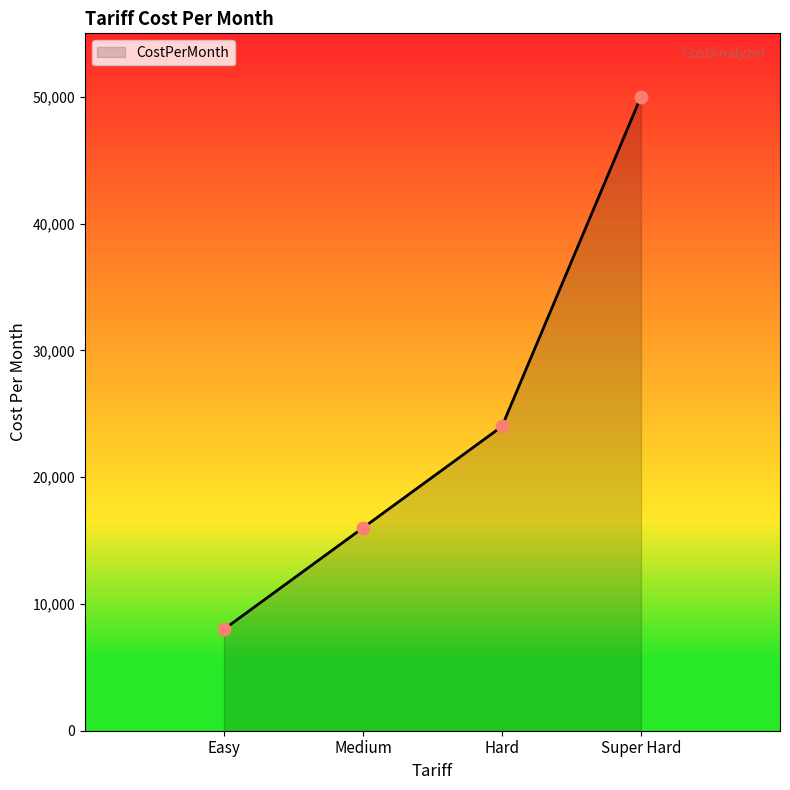

Between Hard and Easy, which is larger?

Hard